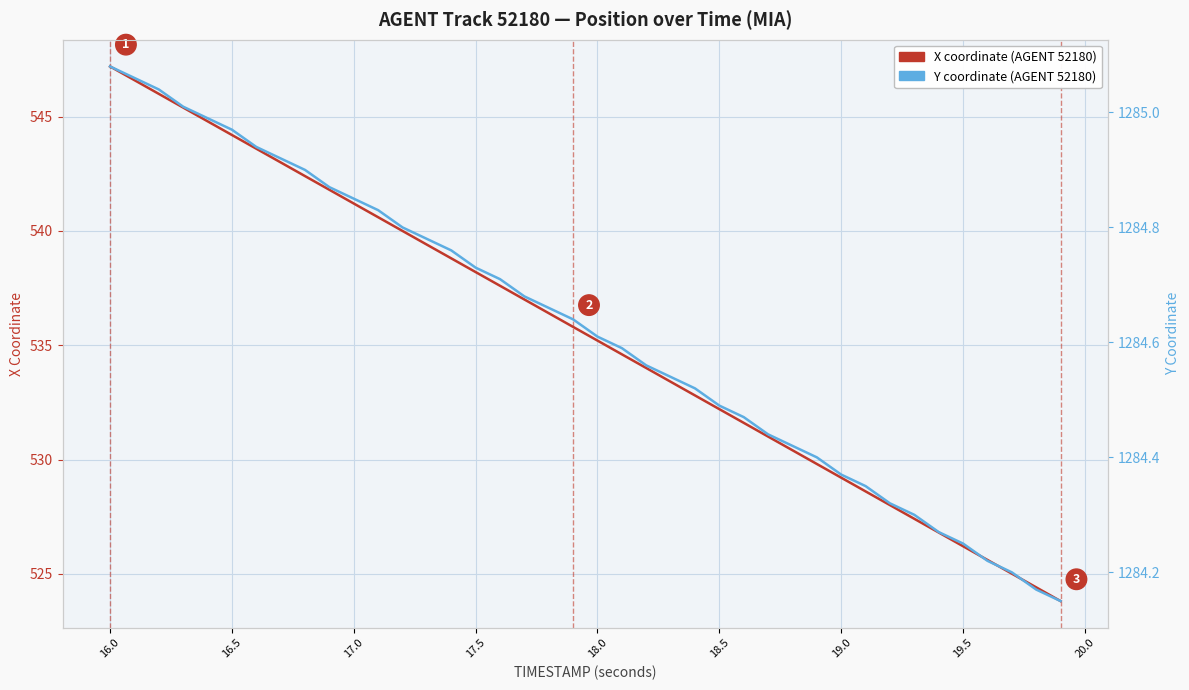

Which series has the largest total across all categories?

Y coordinate (AGENT 52180)